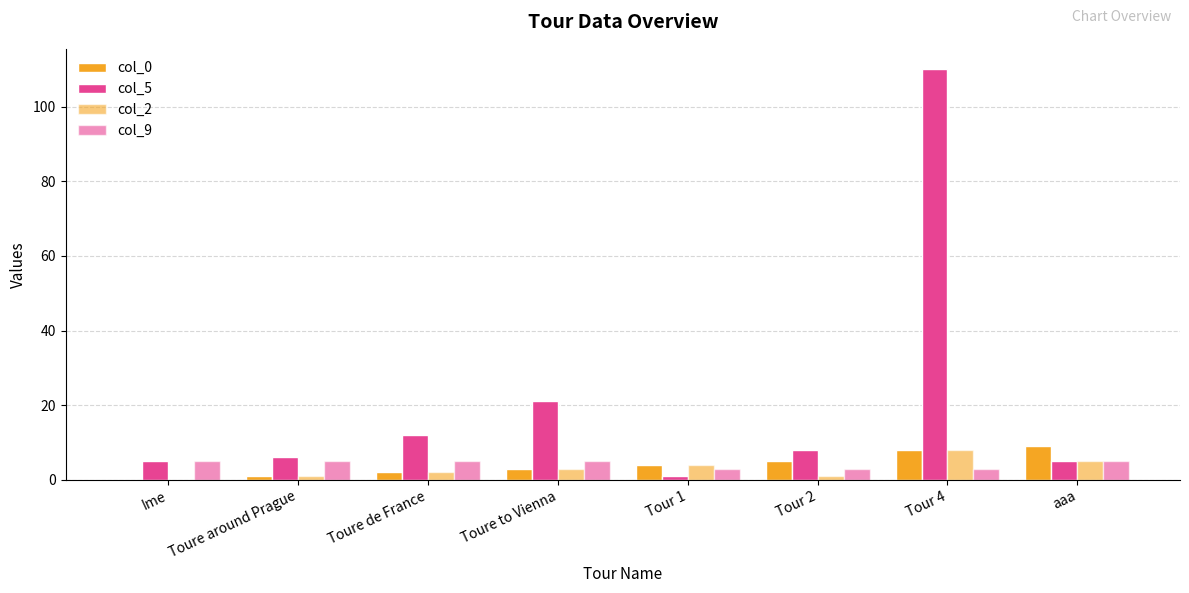

What is the difference between the col_5 values at Tour 2 and Toure de France?

4